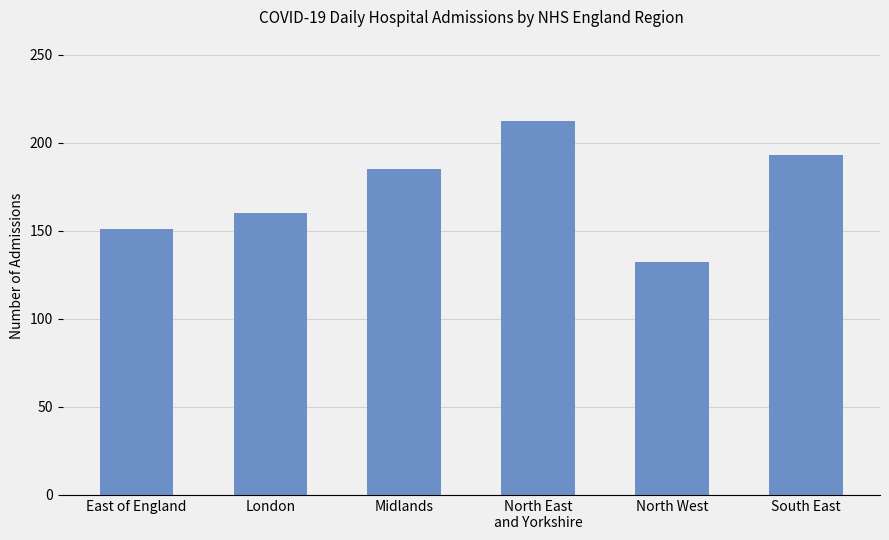

What position from the right is East of England?

6